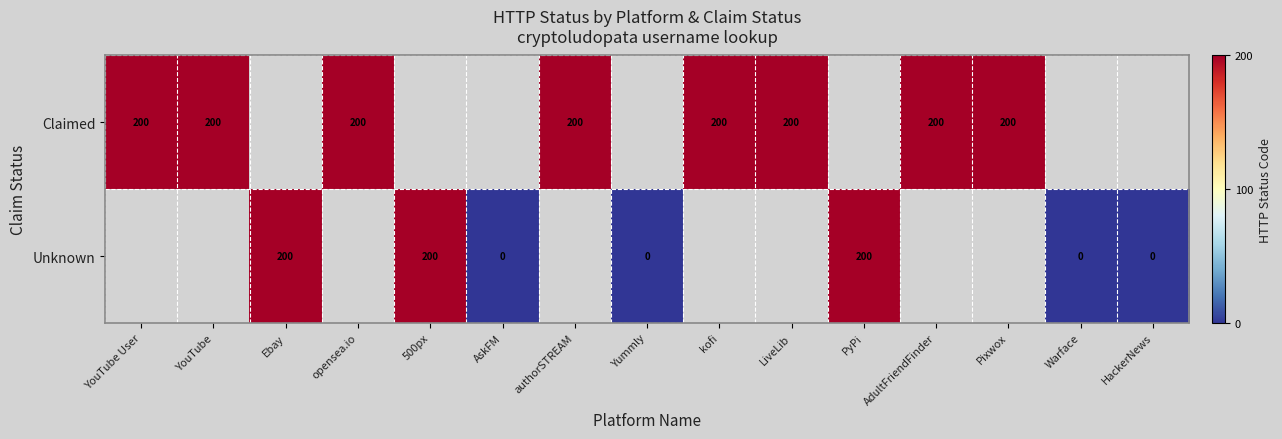

The Unknown series shows 90 at Ebay. True or false?

False